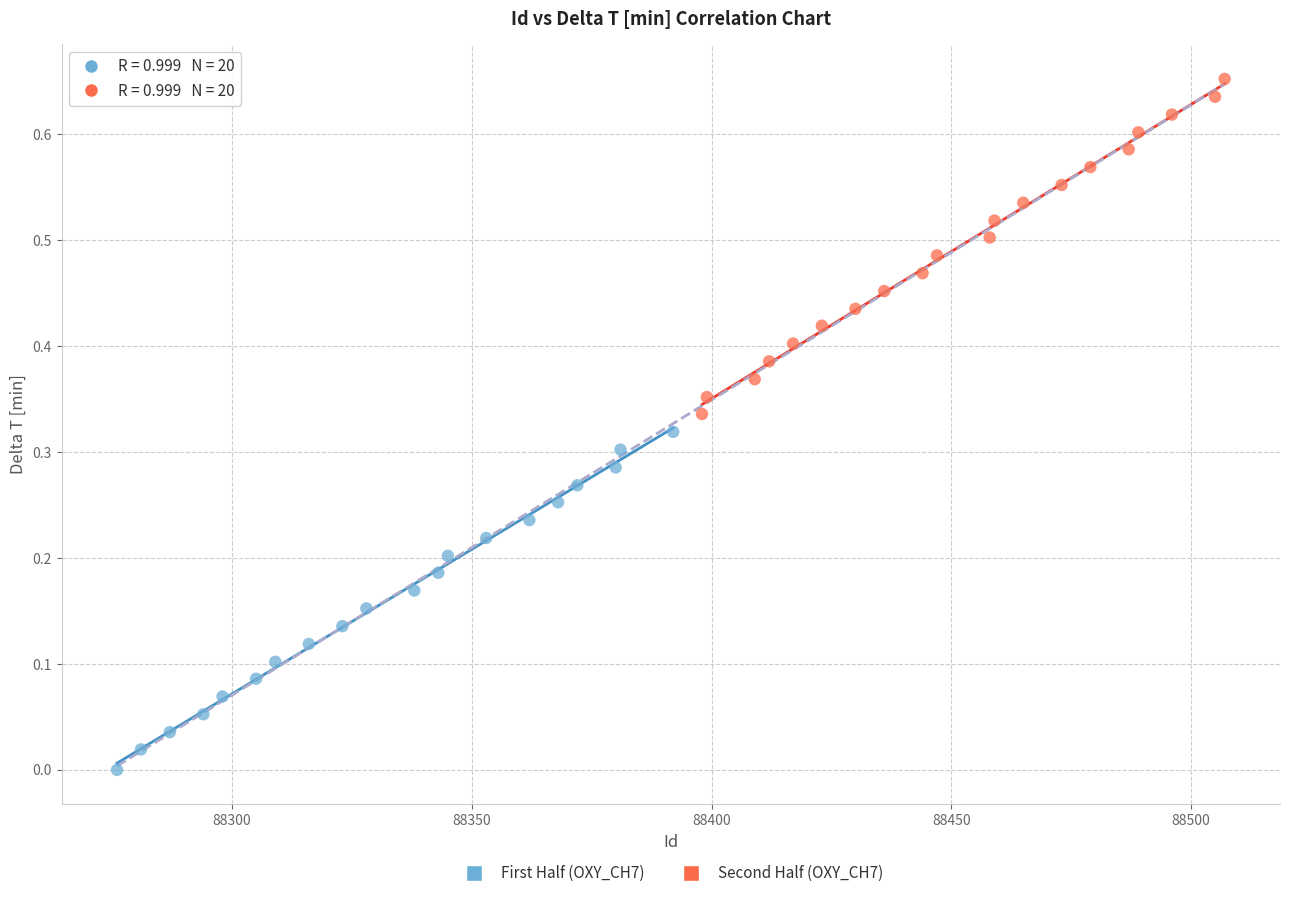

Which series contains the highest Y value?

Second Half (OXY_CH7)